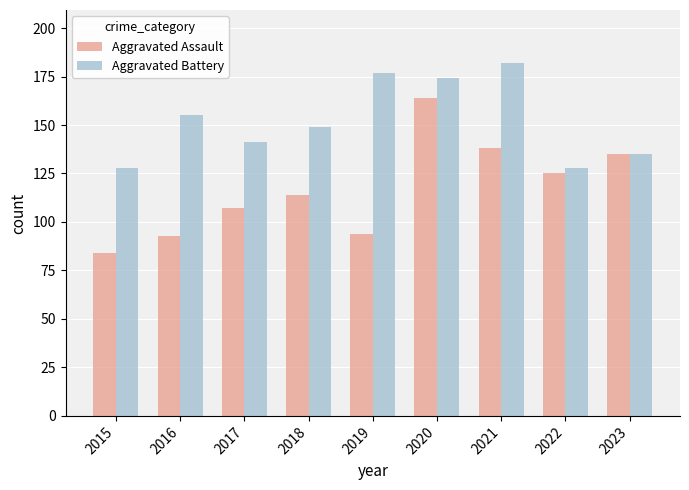

What is the greatest value displayed?

182